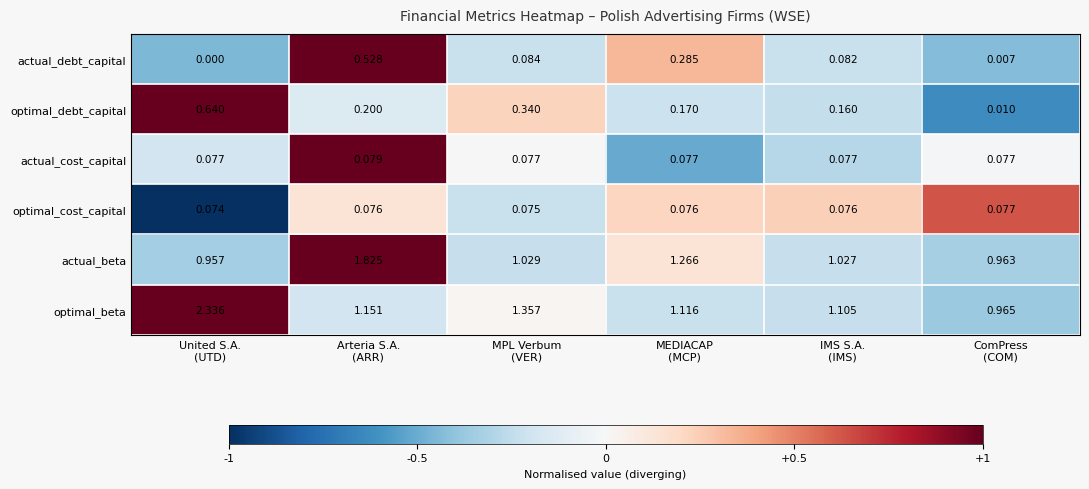

List the series in order of their peak value, highest first.

optimal_beta, actual_beta, optimal_debt_capital, actual_debt_capital, actual_cost_capital, optimal_cost_capital